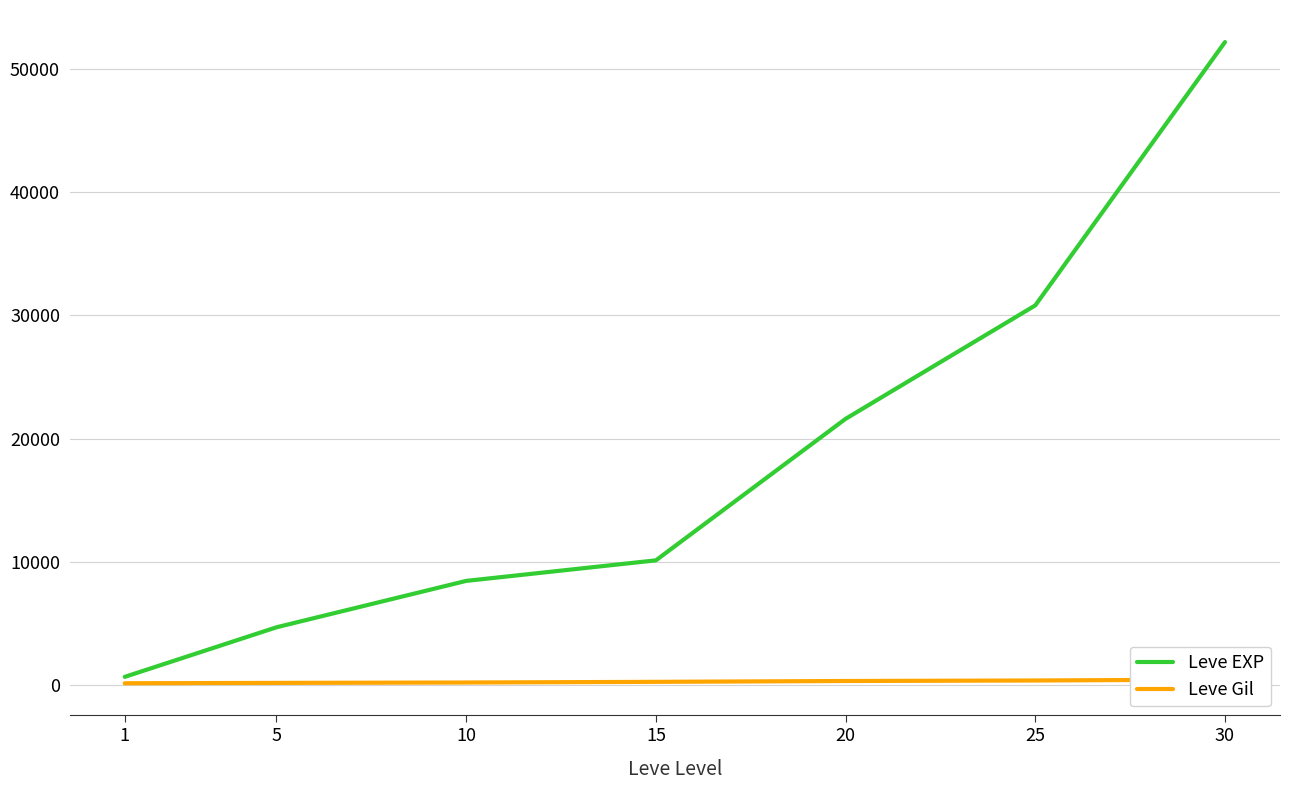

Does the chart have visible grid lines?

Yes